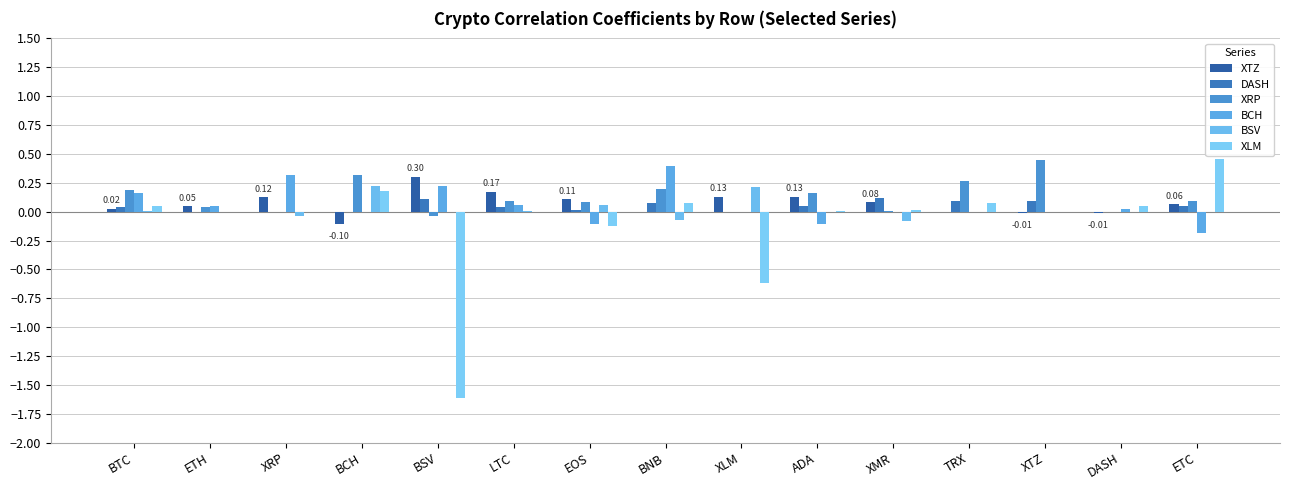

Which has a higher value, XLM or XTZ?

XLM